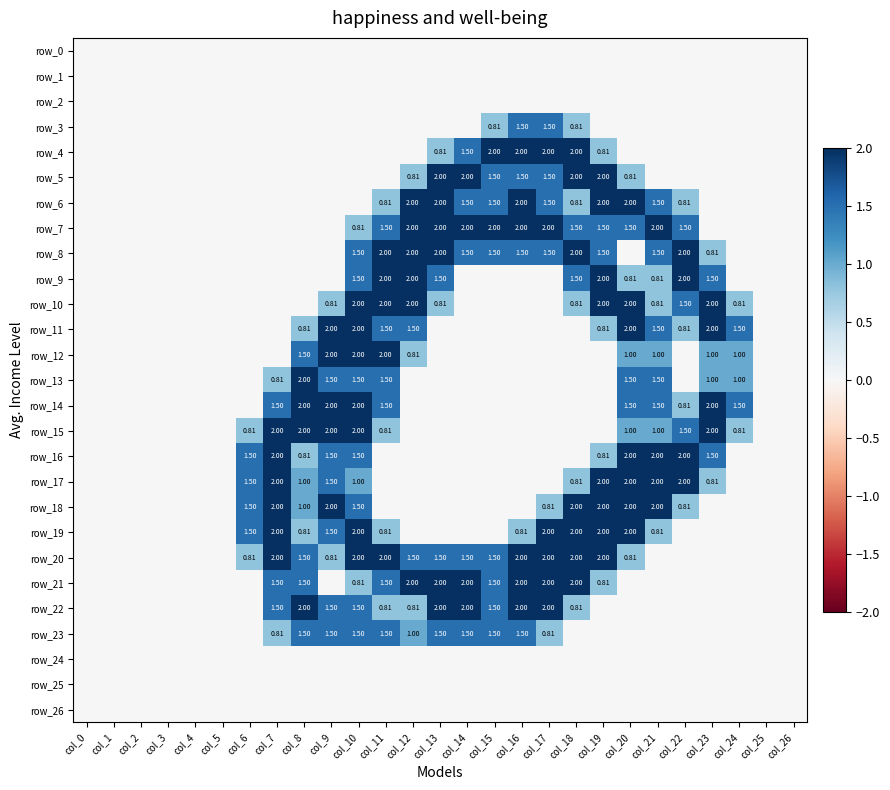

Which series has the widest spread of values?

row_4